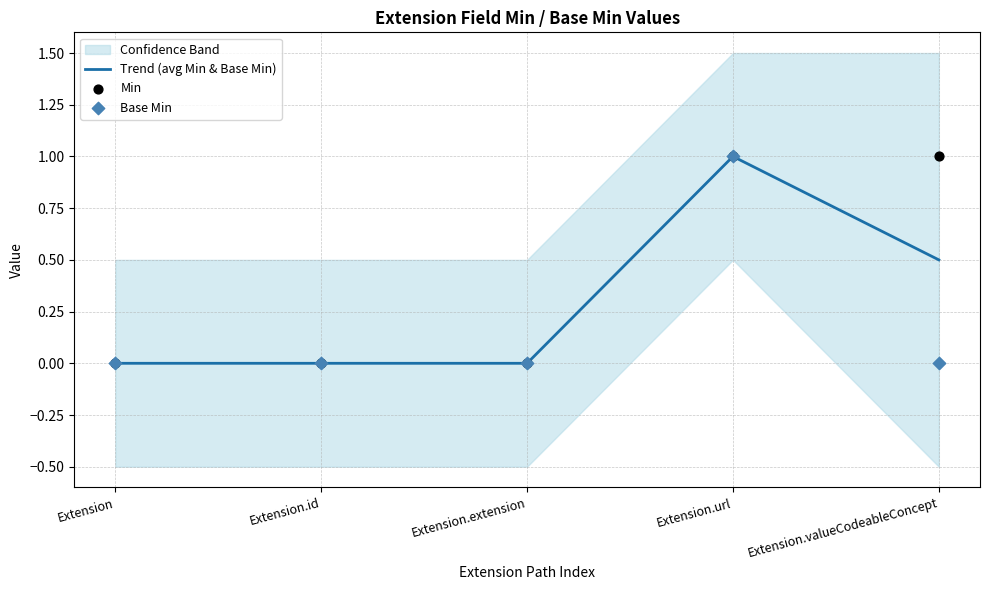

Is the value of Min at Extension.url greater than the value of Trend (avg Min & Base Min) at Extension?

Yes